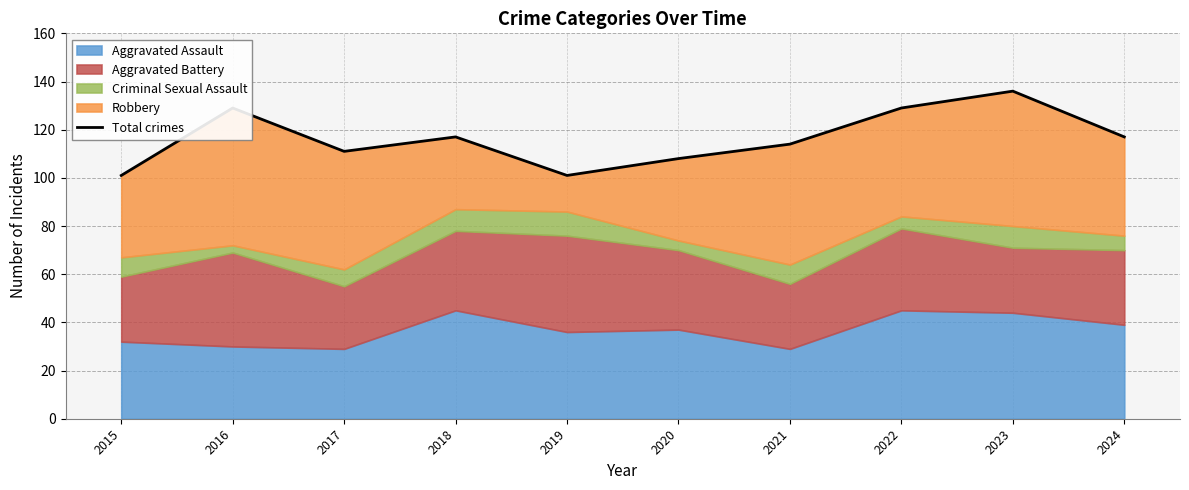

True or false: the data shows 41 at 2017.

False